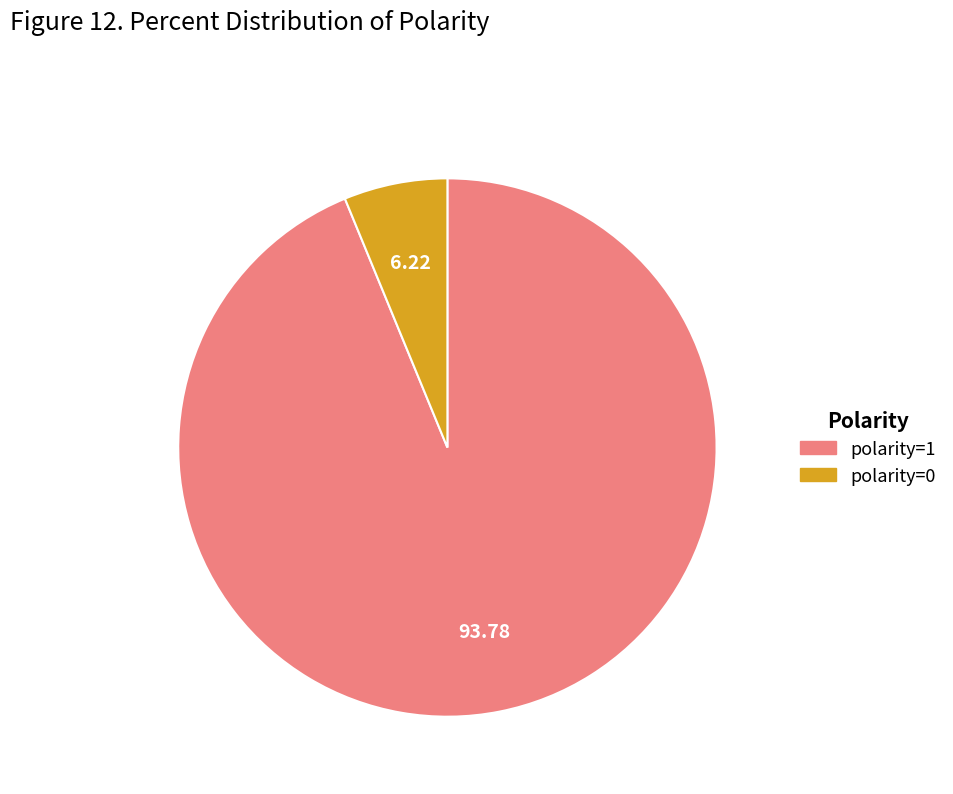

How many segments does this pie chart have?

2